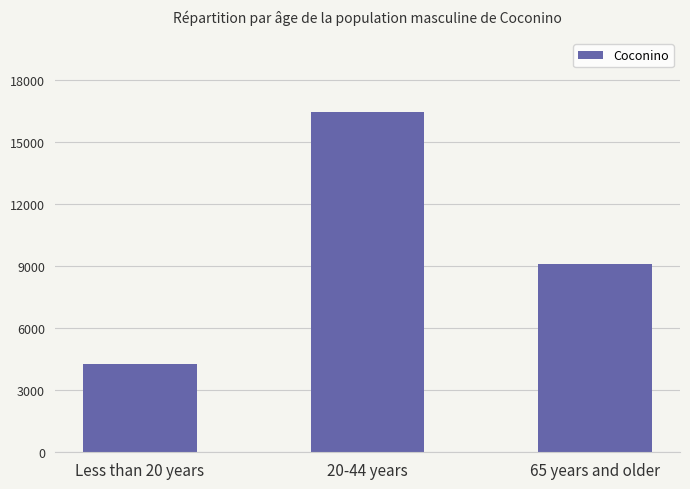

Which has a higher value, Less than 20 years or 65 years and older?

65 years and older